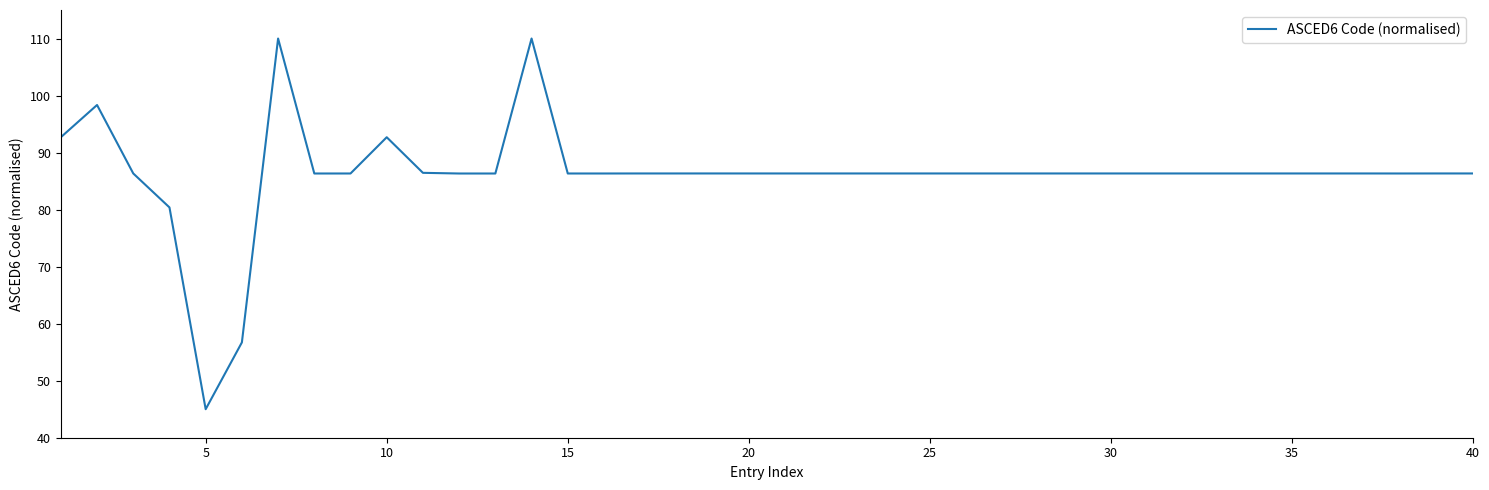

What is the smallest value displayed?

45.0